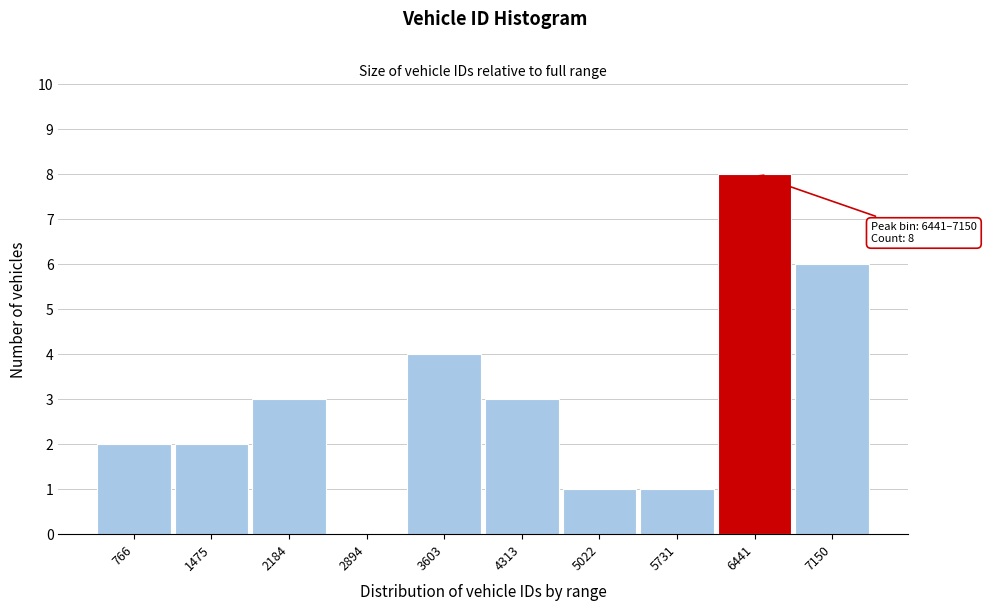

Reading left to right, extract all data points from this chart.

766=2	1475=2	2184=3	2894=0	3603=4	4313=3	5022=1	5731=1	6441=8	7150=6